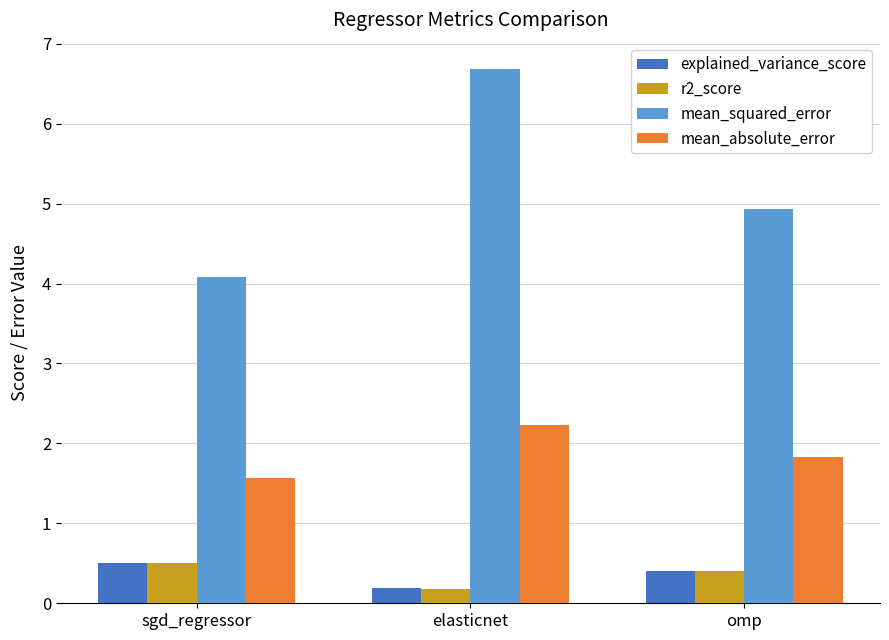

Where is r2_score nearest to the value 0?

elasticnet